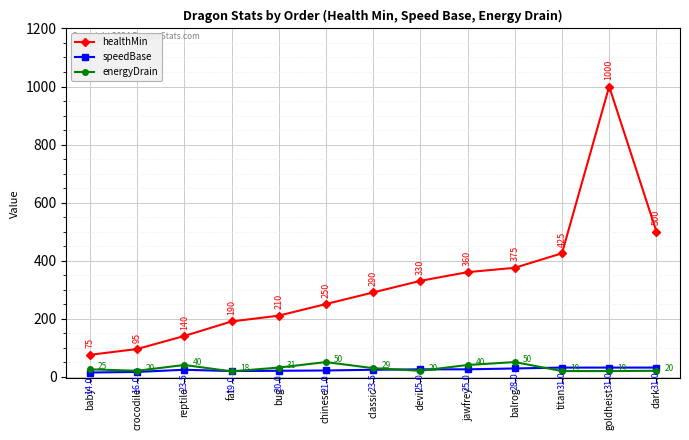

True or false: energyDrain and healthMin cross at least once.

False